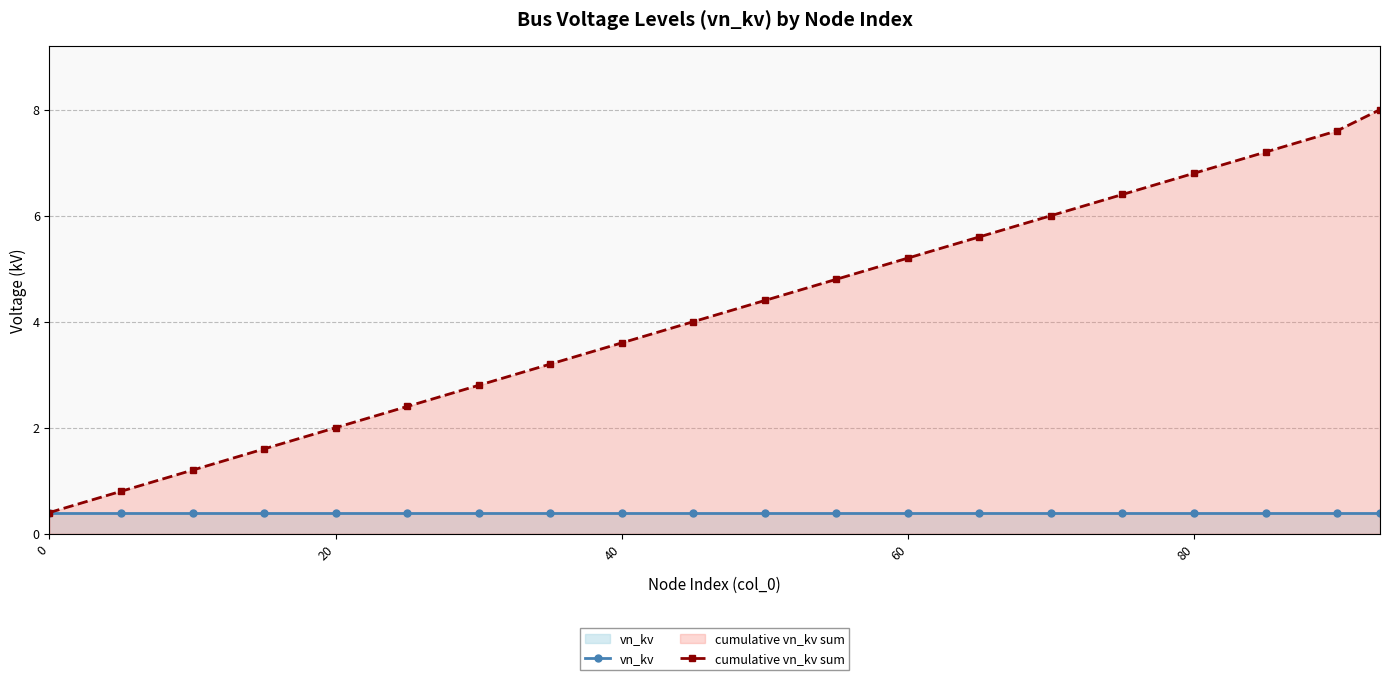

Which series has the largest total across all categories?

cumulative vn_kv sum